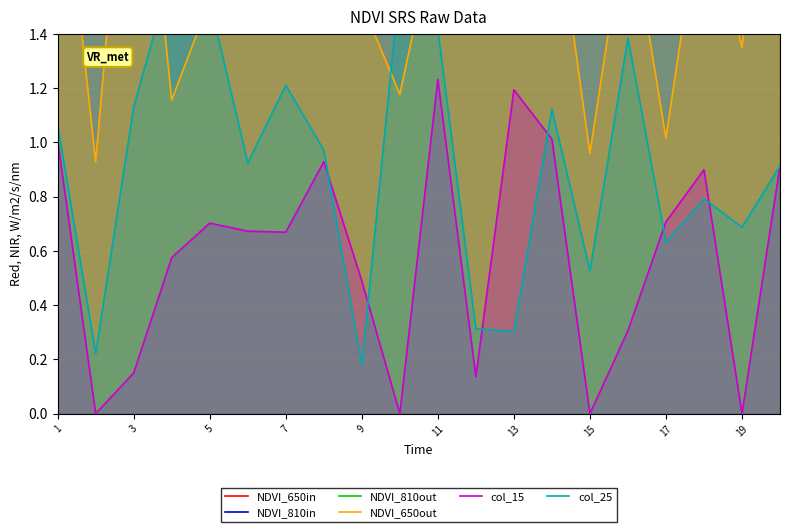

Is it true that col_15 equals 0.5 at 9?

True